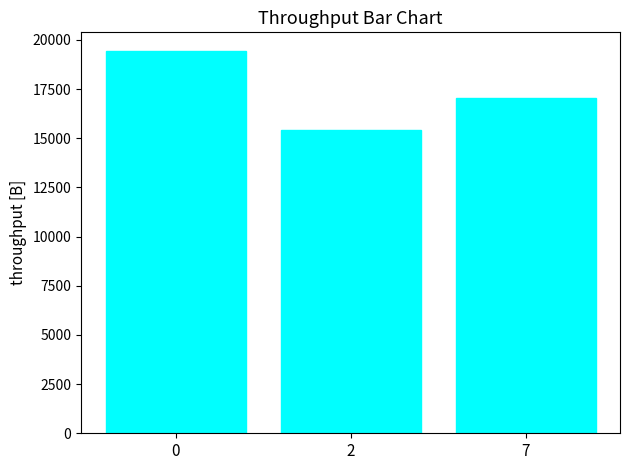

Approximately how many times larger is the value at 0 compared to 7?

1.1